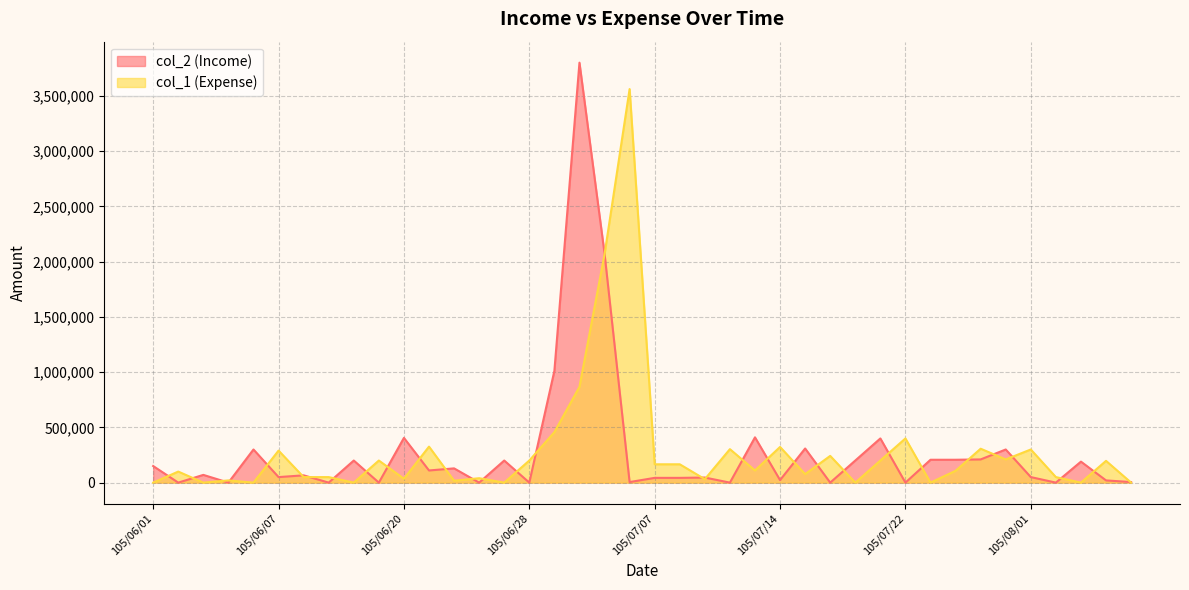

Which has a higher value, 105/08/04 or 105/06/14?

105/08/04